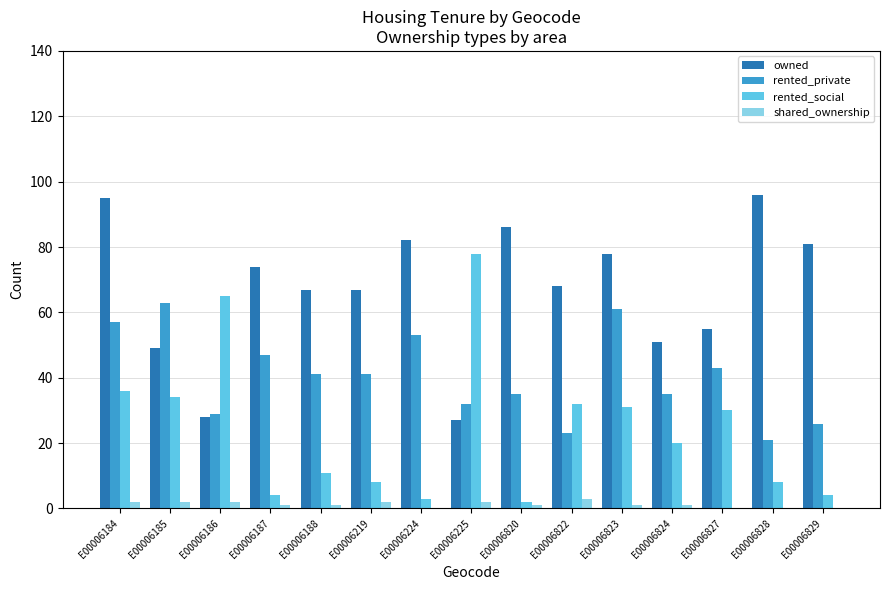

At which category is the sum across all series the highest?

E00006184